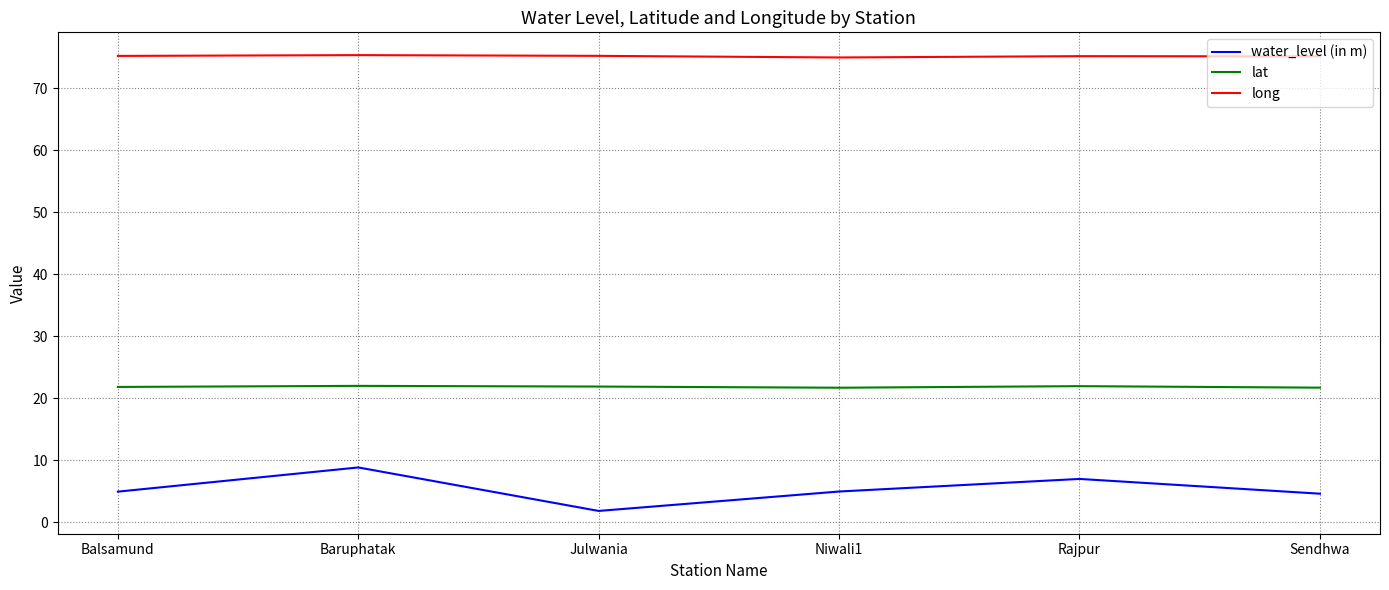

Which category has the highest value in the water_level (in m) series?

Baruphatak